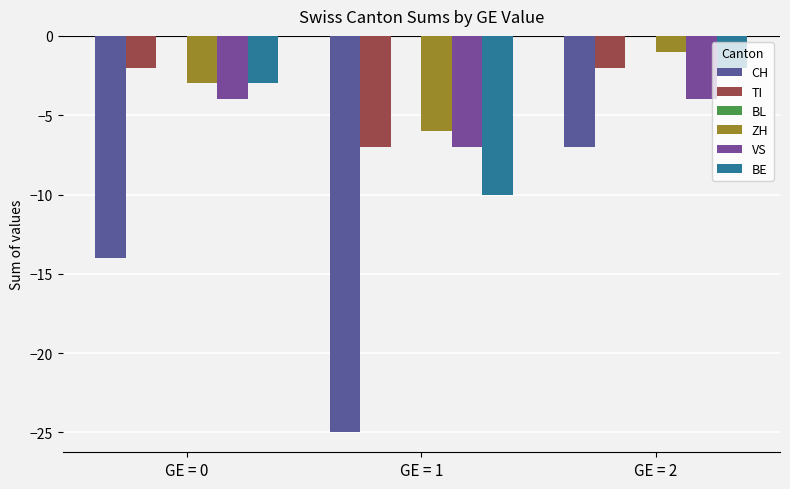

Which has a higher value, GE = 2 or GE = 0?

GE = 2